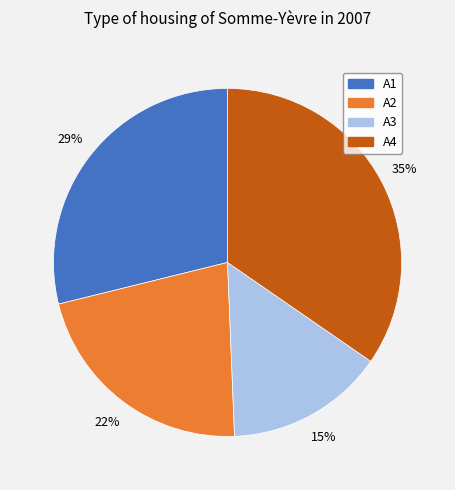

Rank the categories by value from lowest to highest.

A3, A2, A1, A4